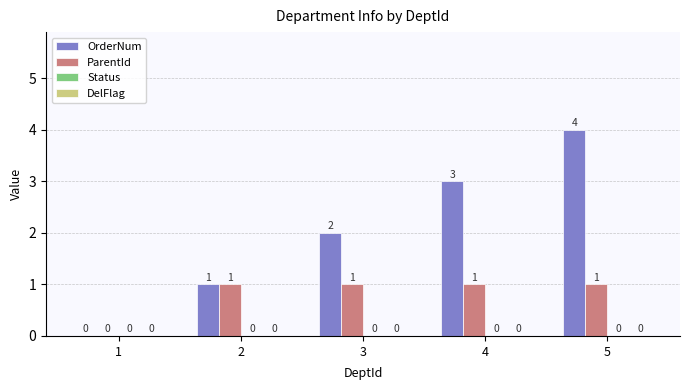

What is the total value across all series at 5?

5